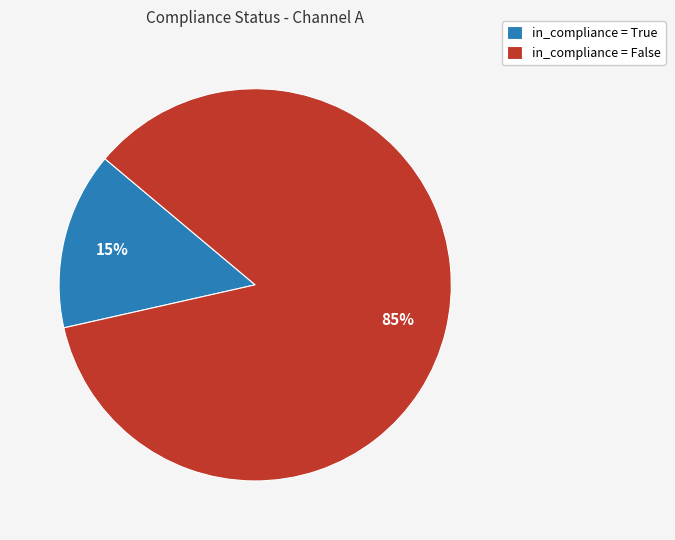

True or false: in_compliance = False accounts for 98% of the total.

False